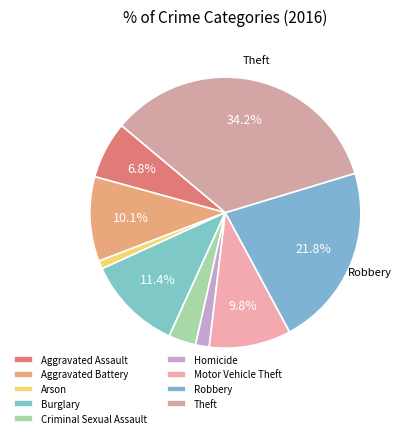

Does Robbery account for over 50% of the chart?

No